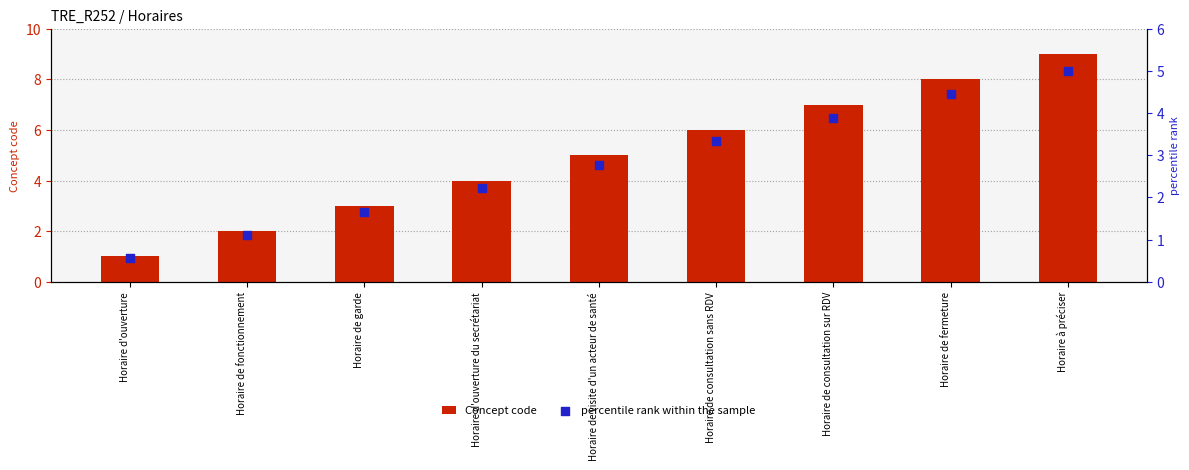

At how many categories does at least one series exceed 3?

6